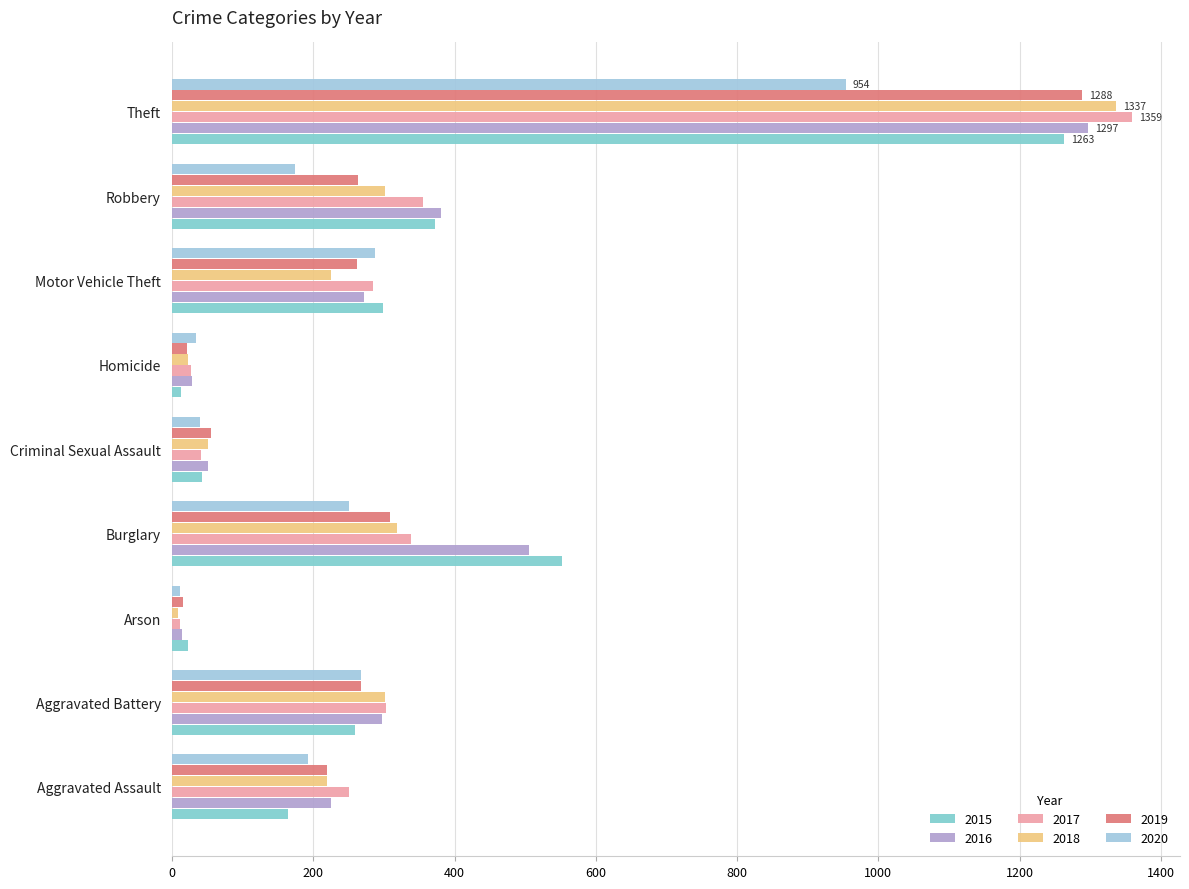

The 2019 series shows 55 at Criminal Sexual Assault. True or false?

True